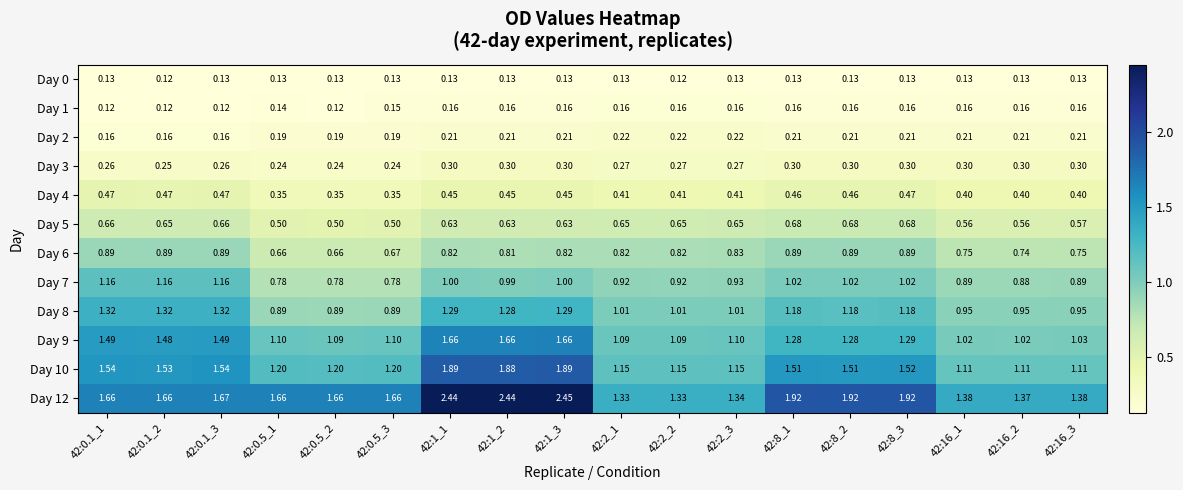

Rank the series at 42:8_3 from highest to lowest value.

Day 12, Day 10, Day 9, Day 8, Day 7, Day 6, Day 5, Day 4, Day 3, Day 2, Day 1, Day 0